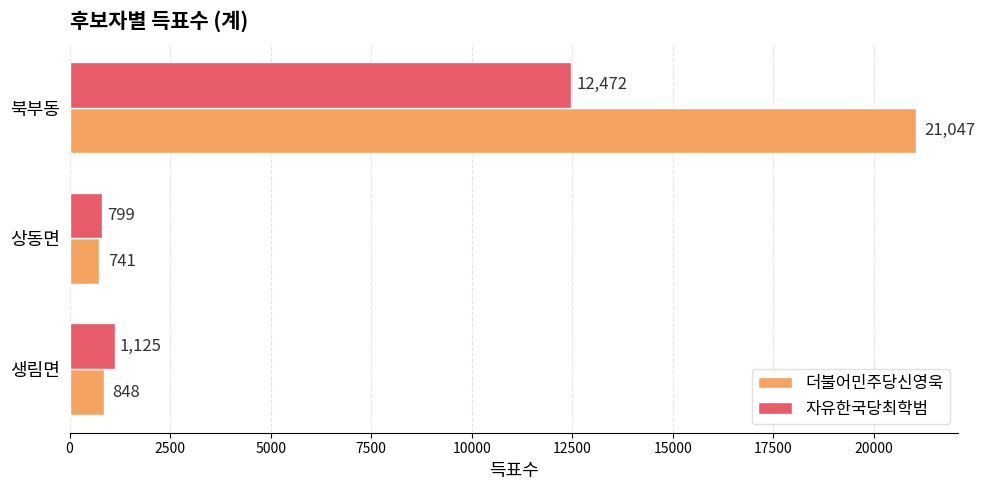

Between 생림면 and 북부동, which series saw the biggest shift?

더불어민주당신영욱